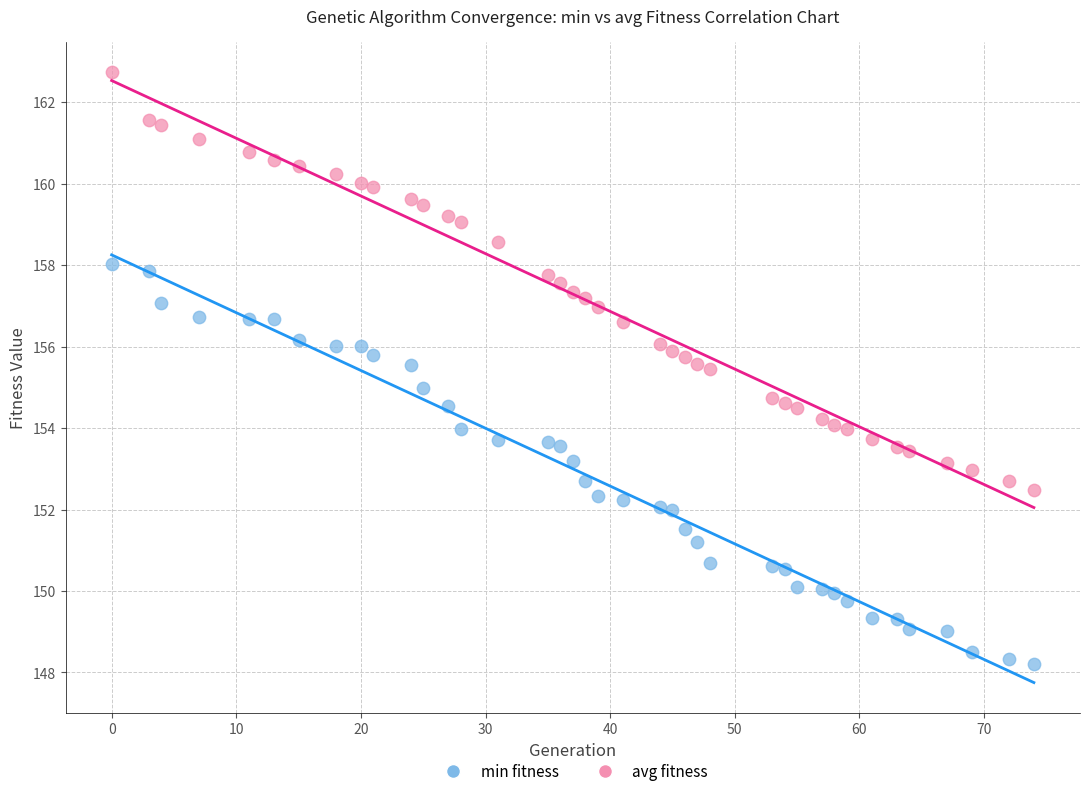

Across all data points, what is the range of X values (max minus min)?

74.0